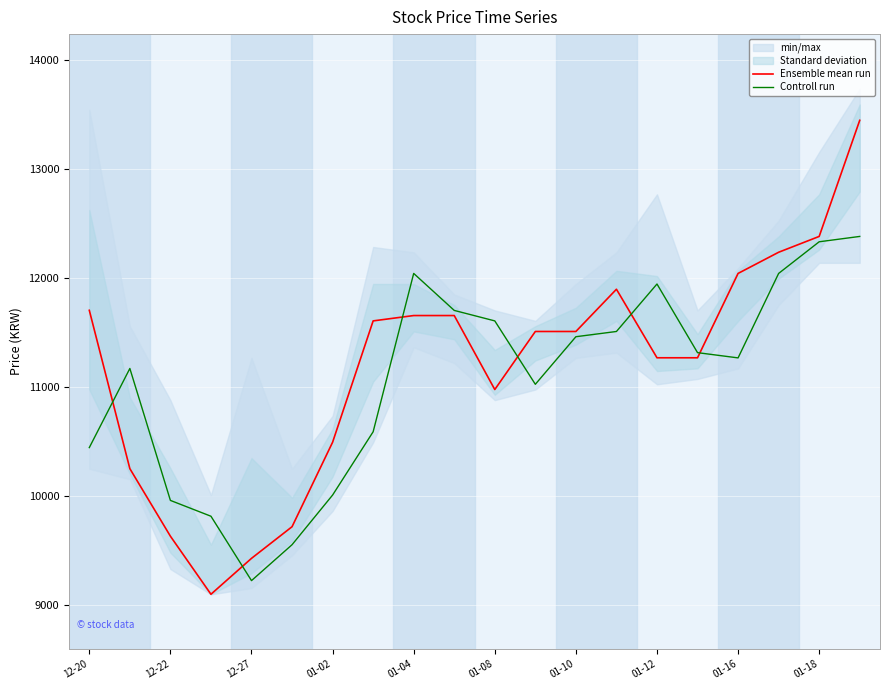

What is the lowest value of the Ensemble mean run series?

9103